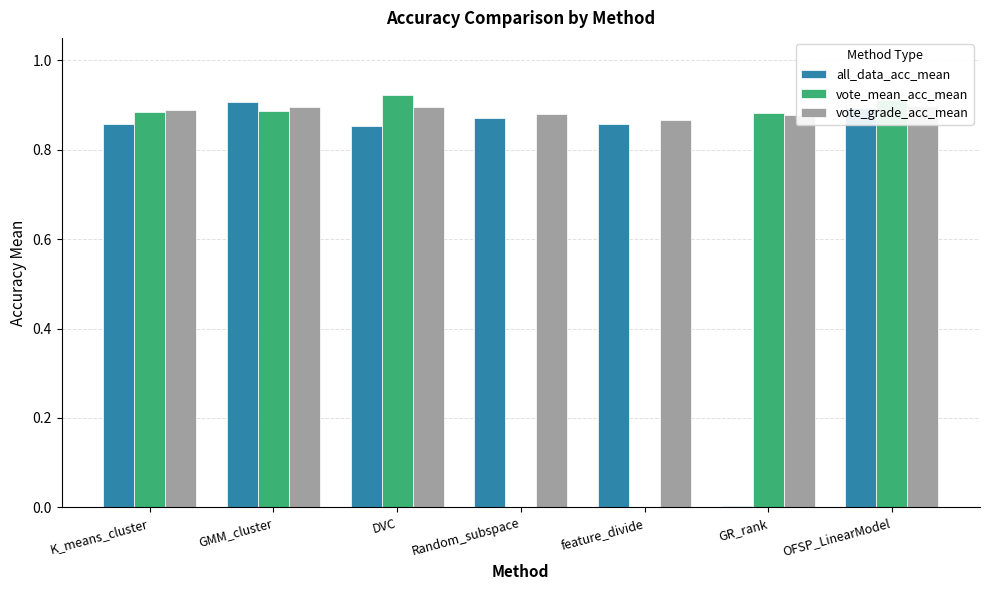

Which series has the widest spread of values?

vote_mean_acc_mean